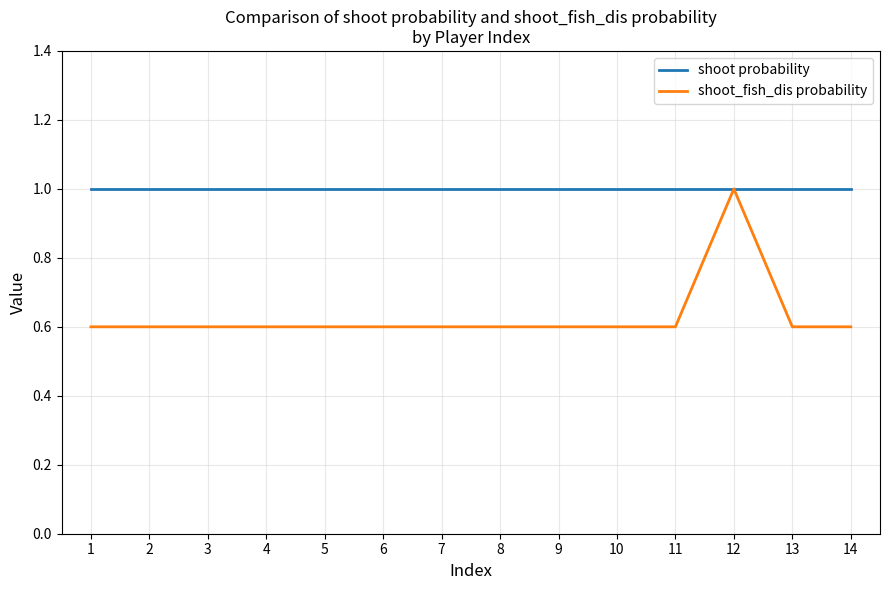

Is the value of shoot probability at 10 greater than the value of shoot_fish_dis probability at 5?

Yes